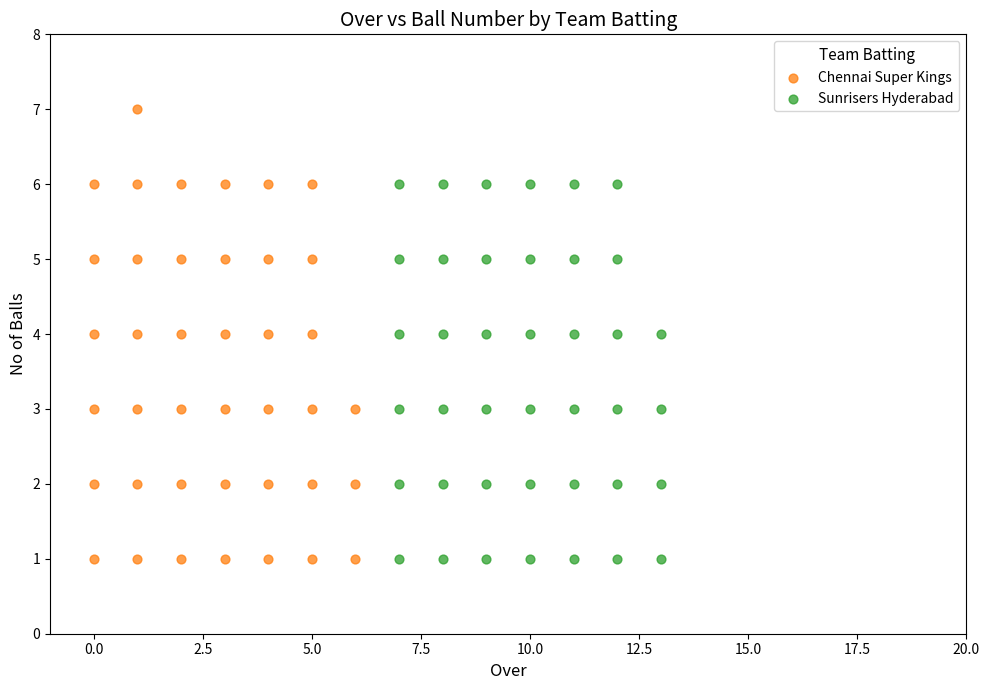

Which series has the widest spread of Y values?

Chennai Super Kings